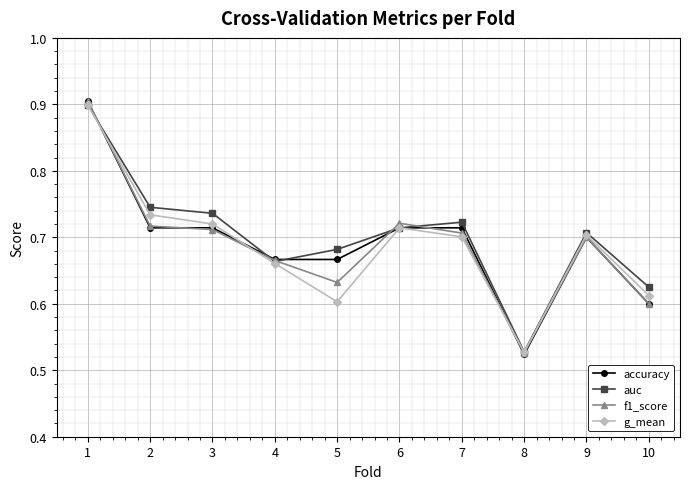

How many interior local peaks does the f1_score series have?

2